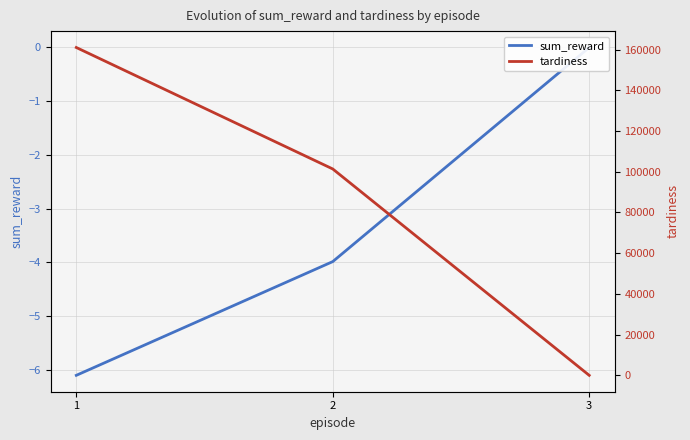

What is the total value across all series at 1?

161011.2